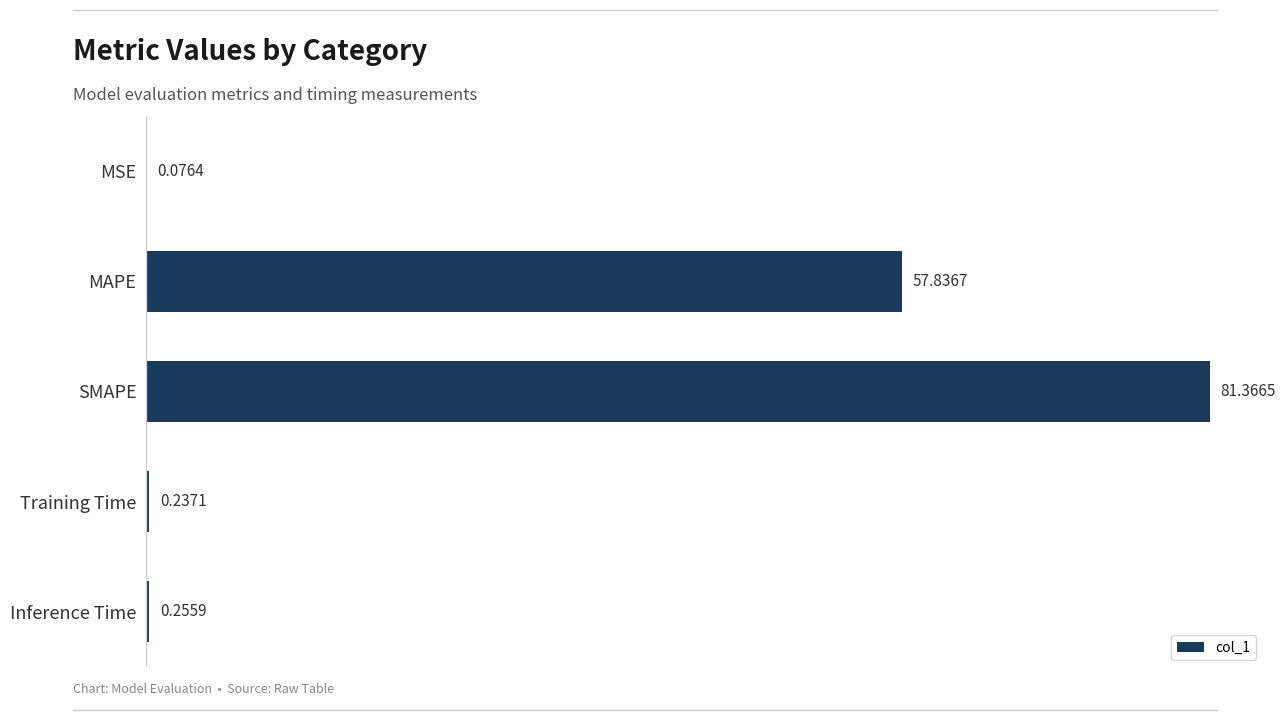

At which label is the value closest to 40?

MAPE